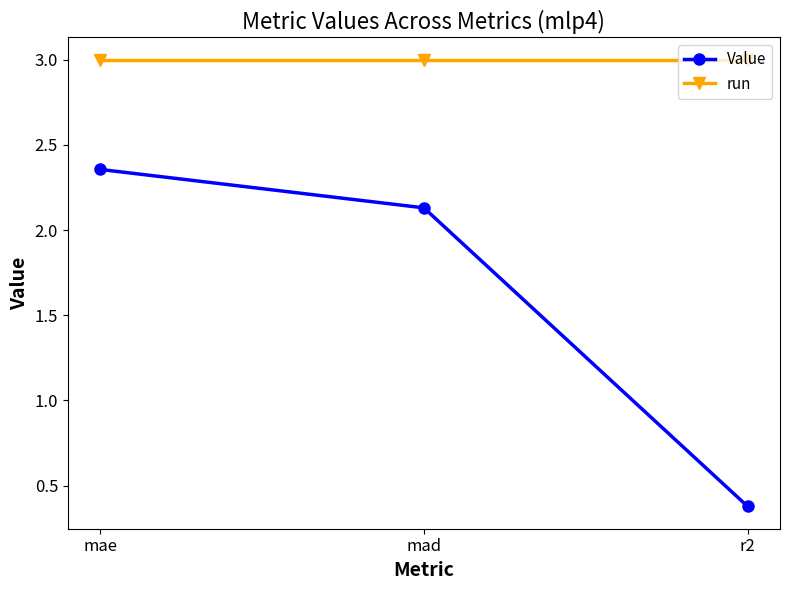

Is it true that run equals 5.2 at r2?

False